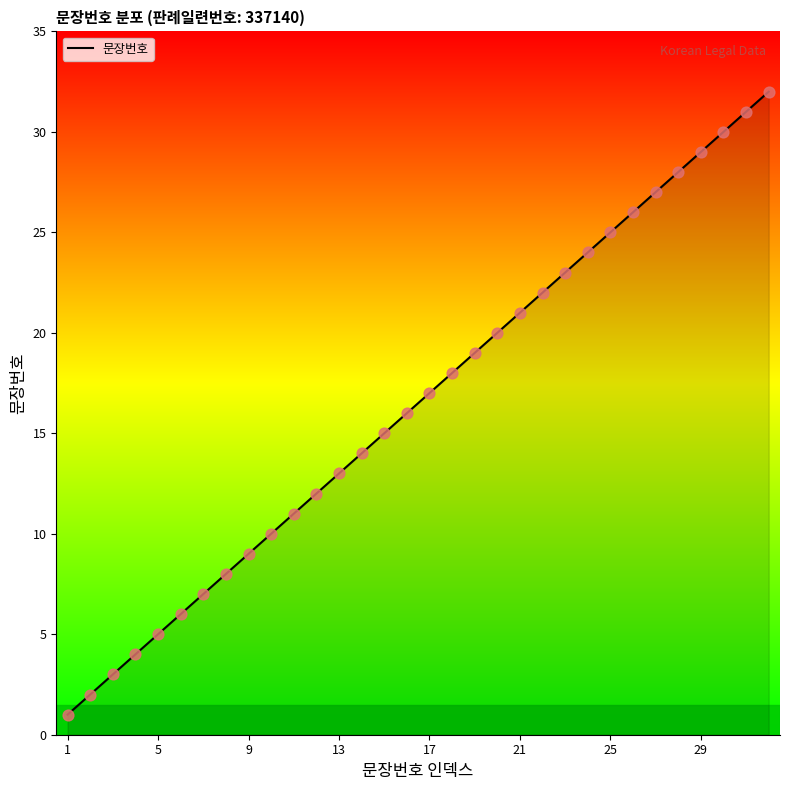

What is the greatest value displayed?

32